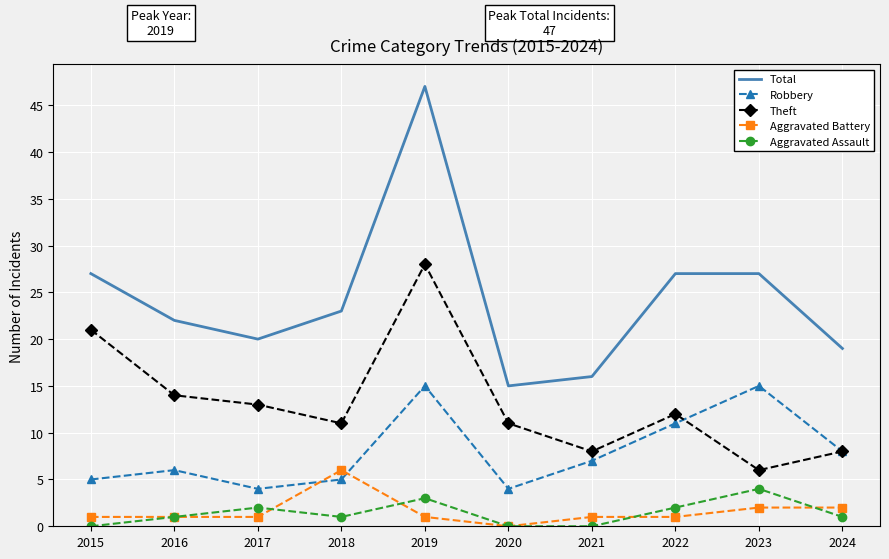

What value does the Theft series have at 2021?

8